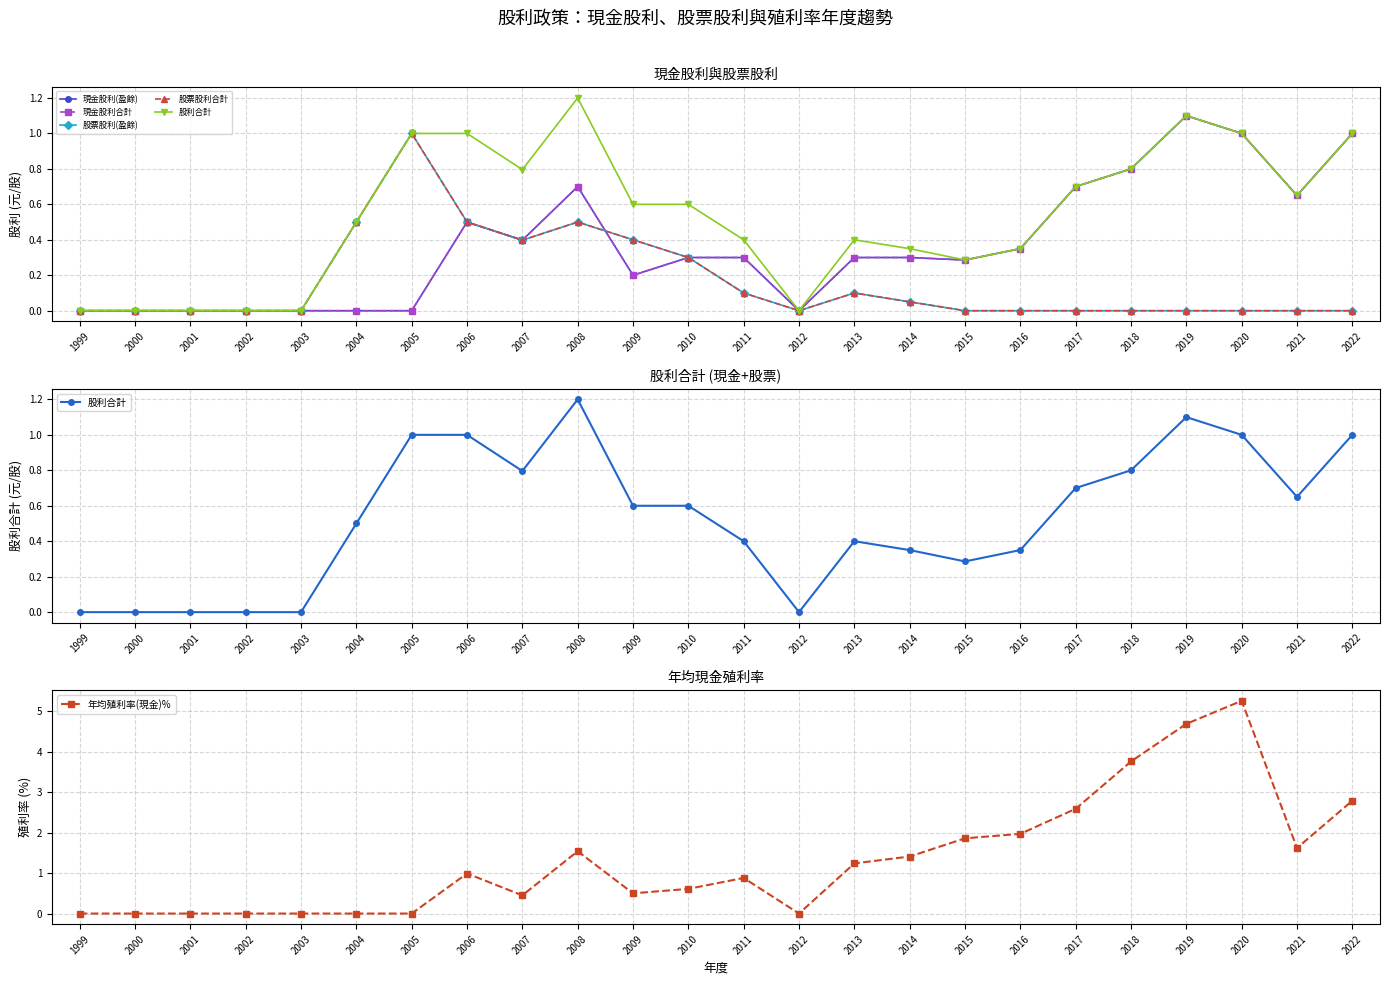

Which series has the largest total across all categories?

年均殖利率(現金)%